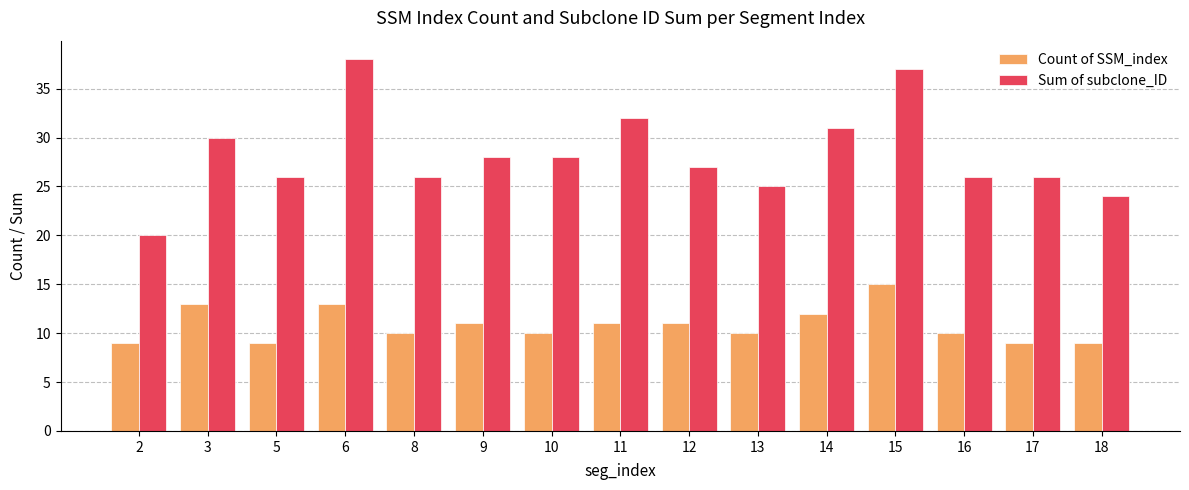

Read the Sum of subclone_ID value at 14.

31